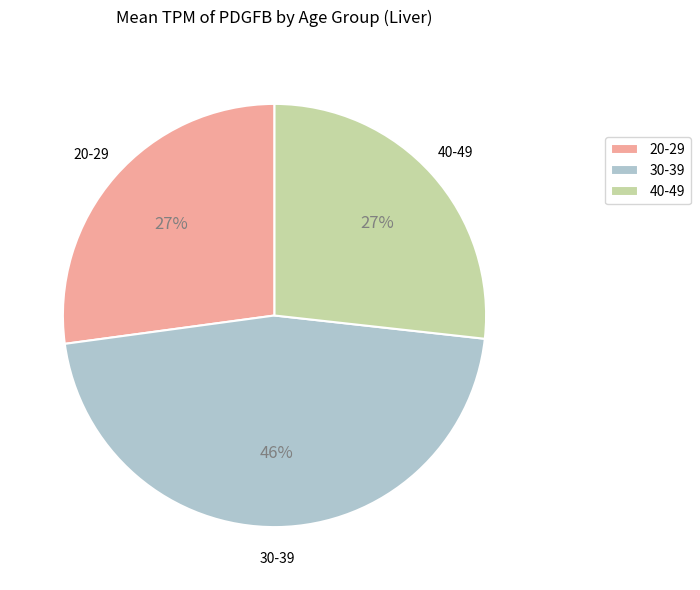

To the nearest percent, what portion does 20-29 represent?

27%